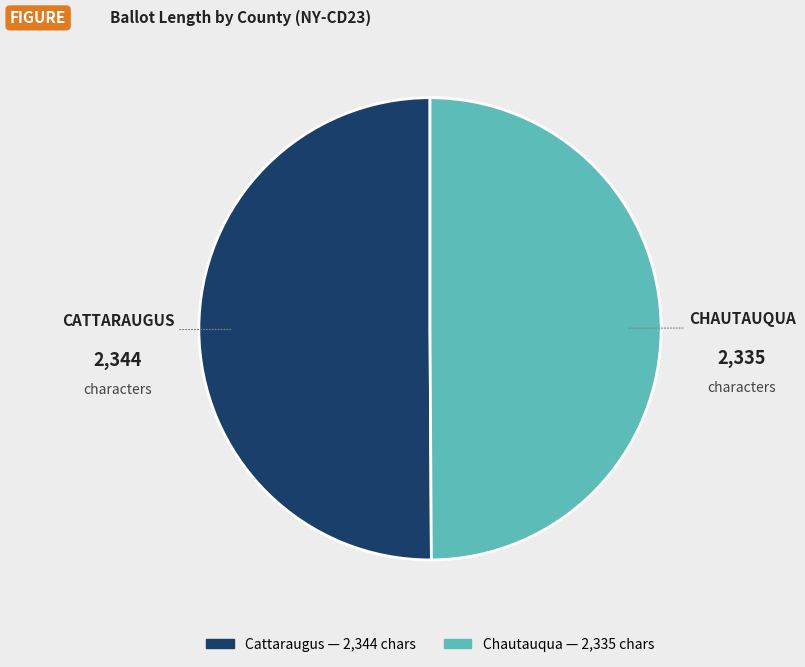

Is it true that Chautauqua is 50% of the pie?

True